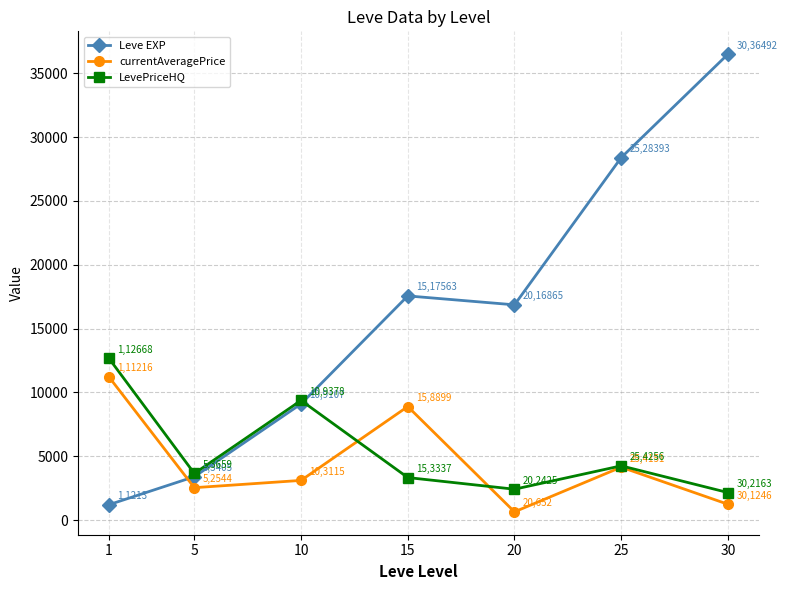

What is the smallest value displayed?

652.4